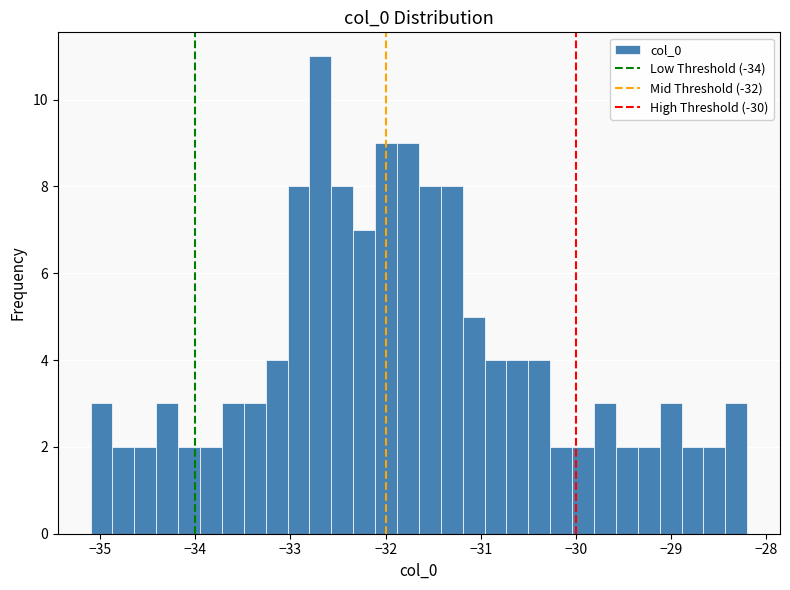

Read against the x-axis, roughly where is the centre of the tallest bar?

-32.7